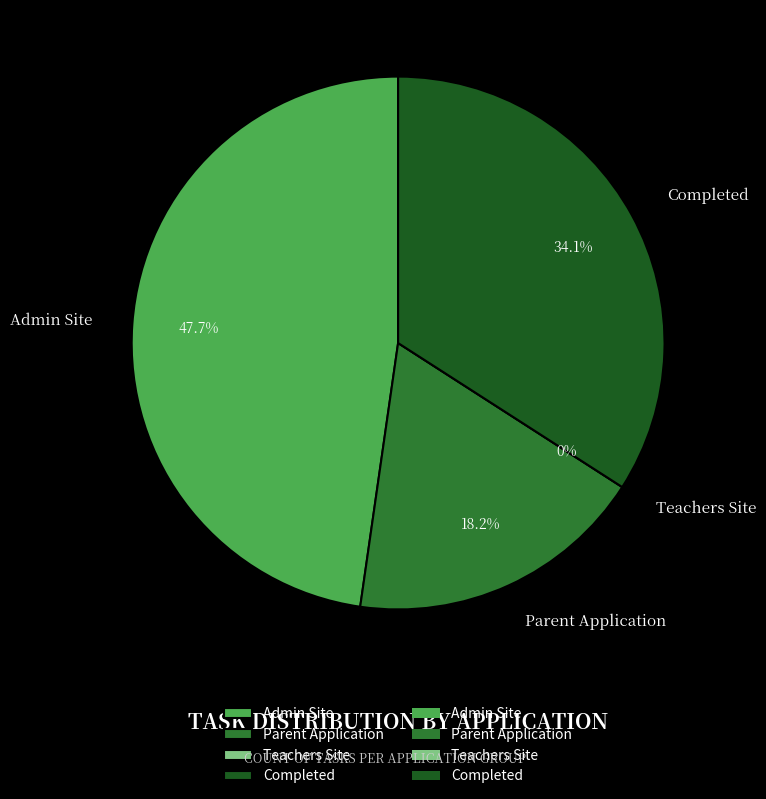

Count the number of slices in the pie.

4